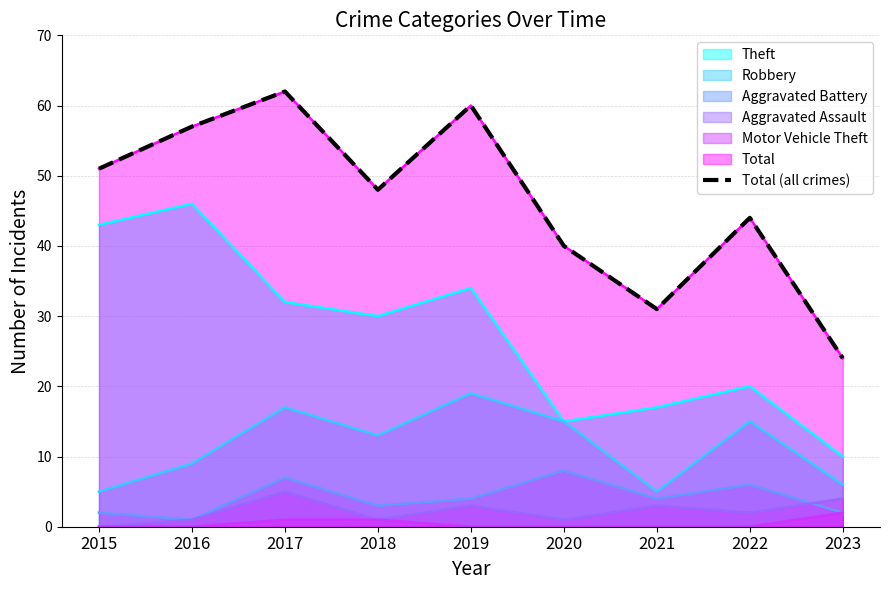

Reading right to left, transcribe all the data shown in this chart.

2023=24	2022=44	2021=31	2020=40	2019=60	2018=48	2017=62	2016=57	2015=51